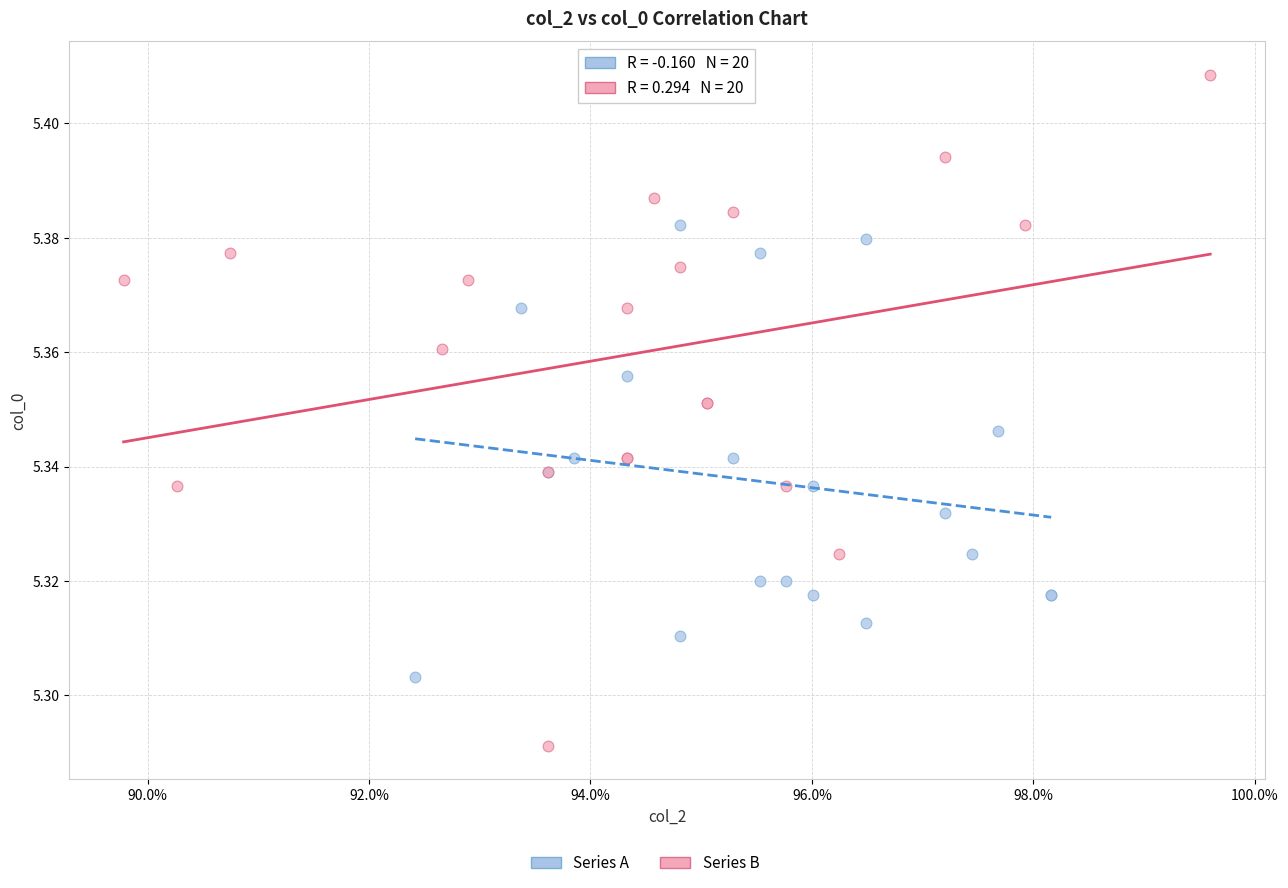

Which series reaches the minimum Y coordinate?

Series B